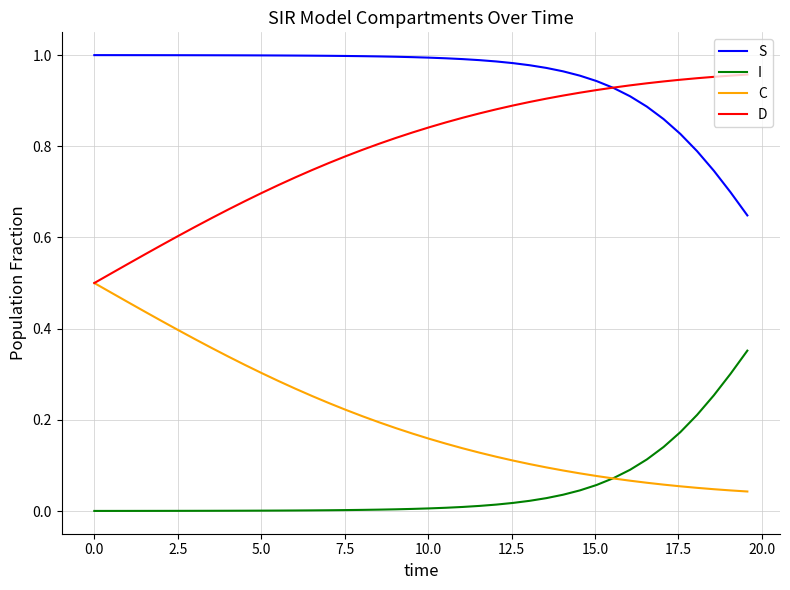

After their last crossing, which series has the higher values: S or D?

D